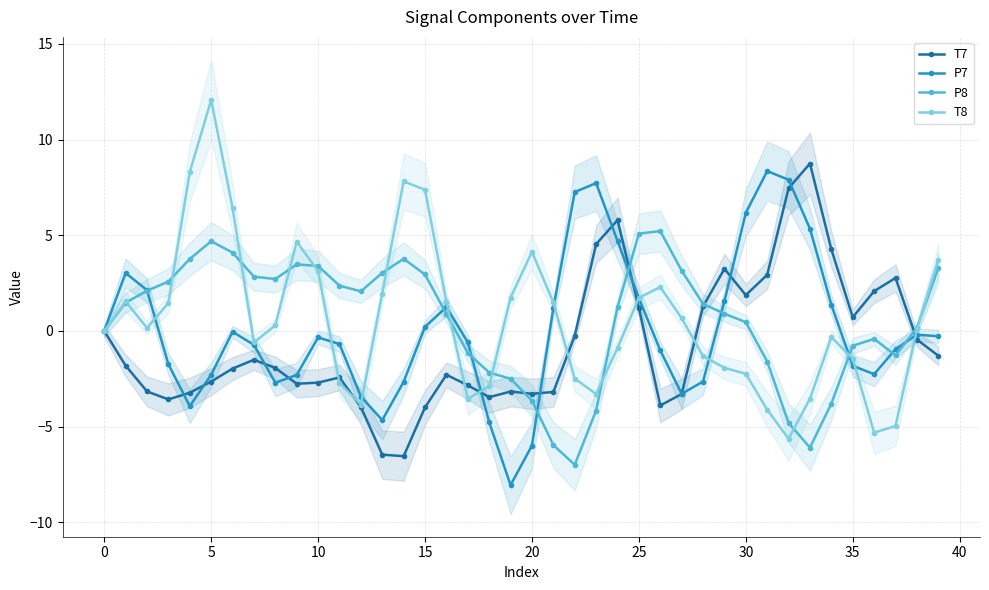

What is the average value of the P8 series?

0.5